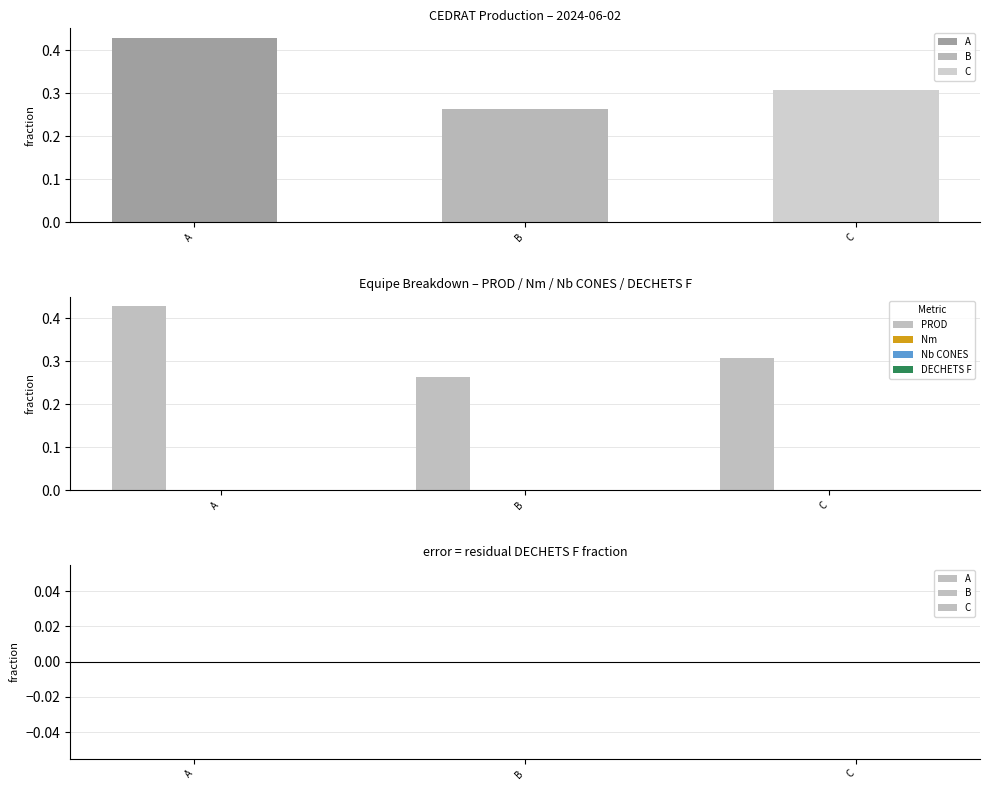

Which category has the lowest value in the Nb CONES series?

A